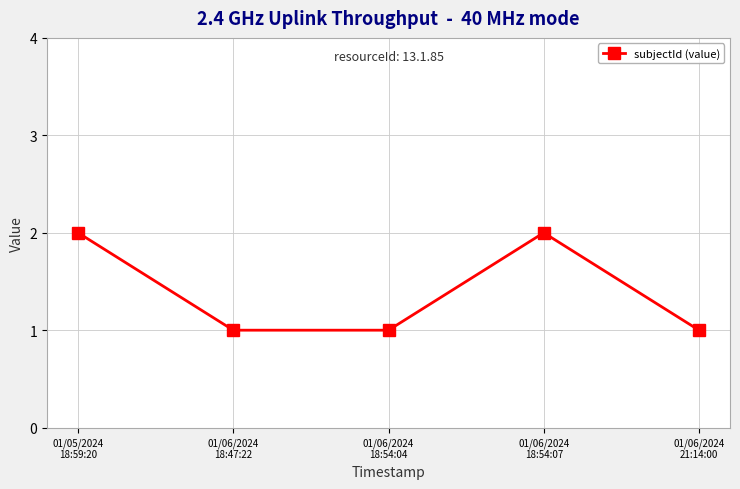

Reading right to left, extract all data points from this chart.

1	2	1	1	2